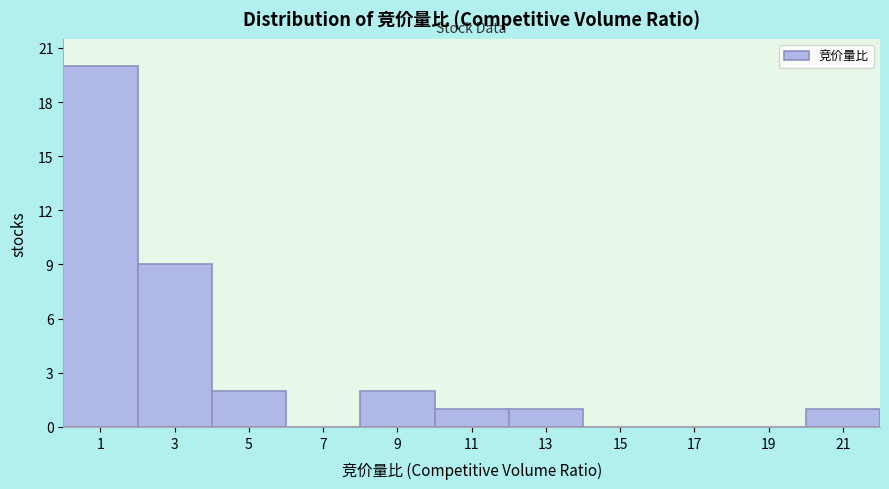

What is the height of the bar covering 8 to 10 on the x-axis? The values are not printed on the chart, so give them approximately, as read against the axis.

2